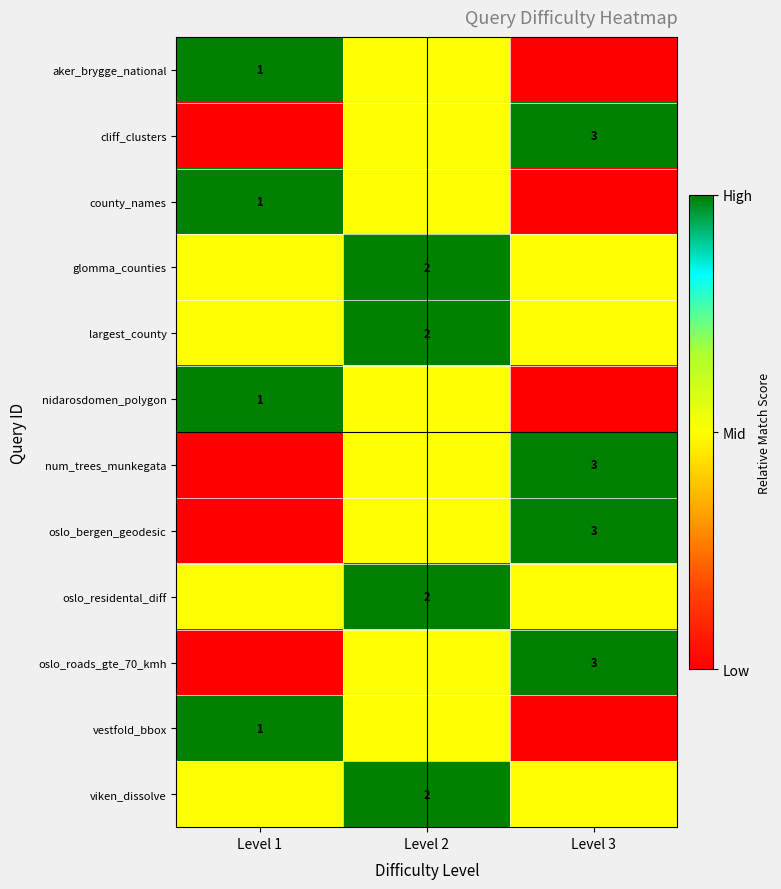

Which label corresponds to the smallest value in the chart?

Level 3